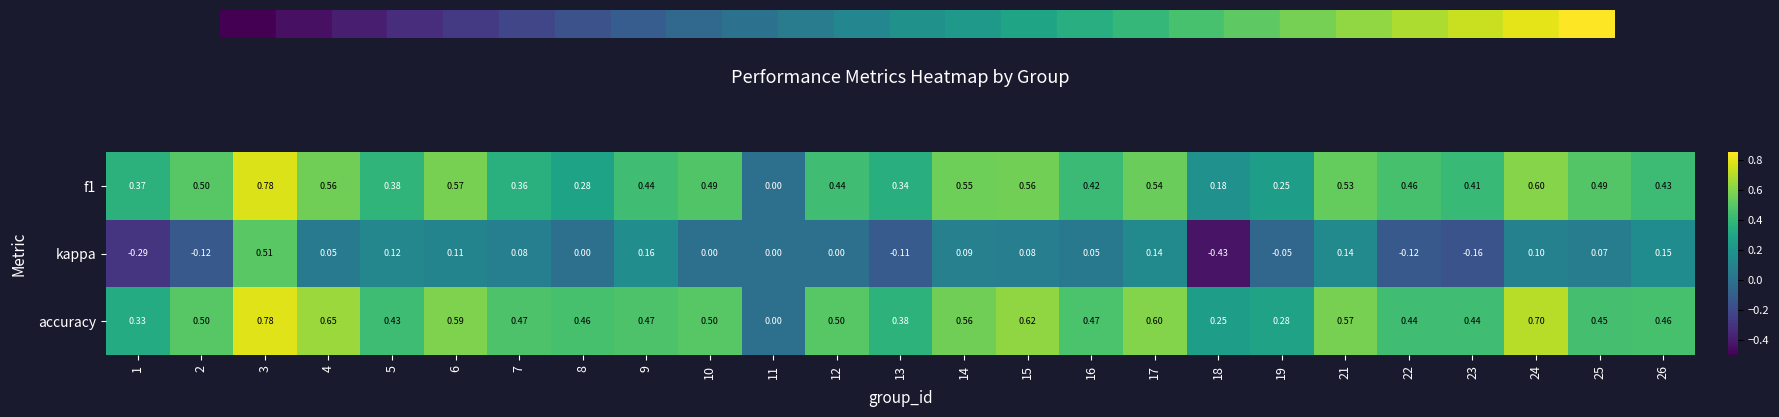

Which series has the largest range (max minus min)?

kappa